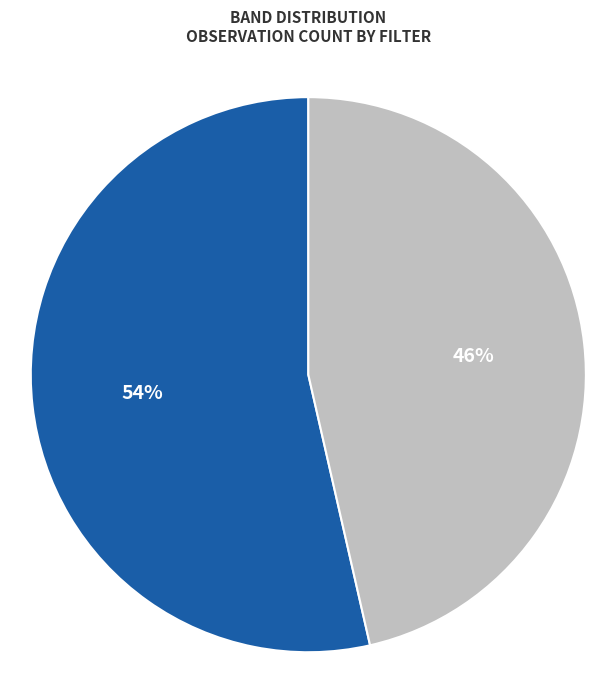

Does any single category account for the majority?

Yes